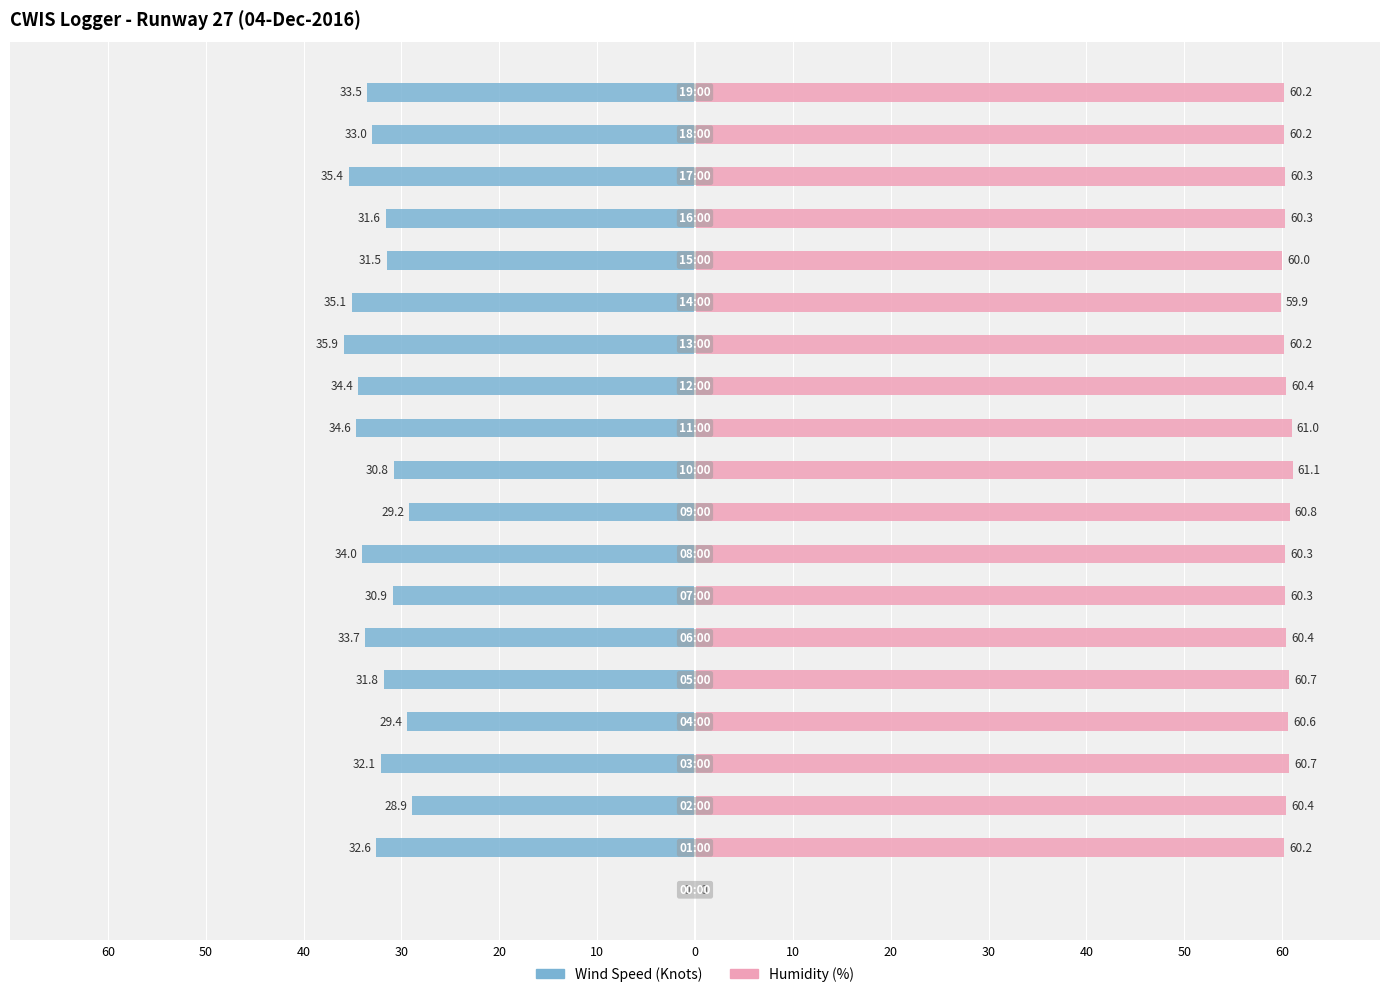

List the series in order of their peak value, lowest first.

Wind Speed (Knots), Humidity (%)